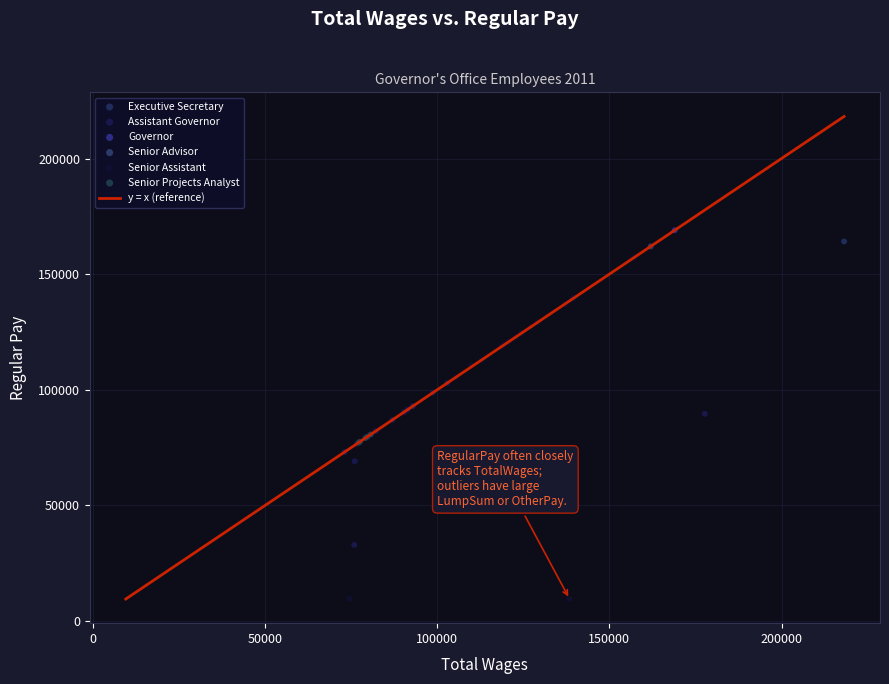

Which series reaches the minimum Y coordinate?

Senior Assistant